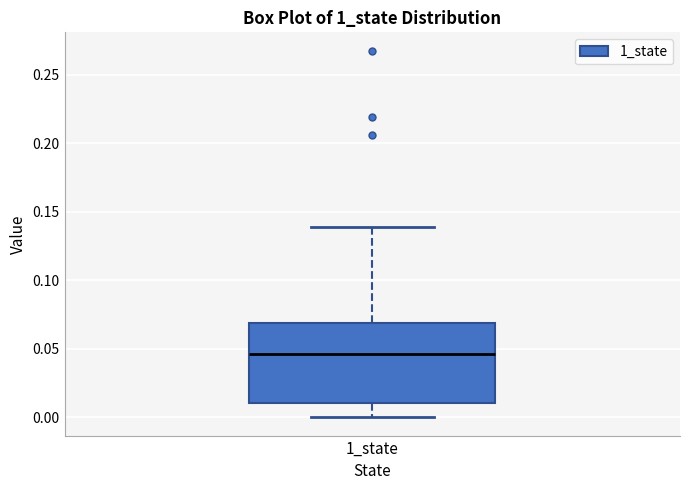

Where does the median line of the box for 1_state sit on the y-axis? The values are not printed on the chart, so give them approximately, as read against the axis.

0.045